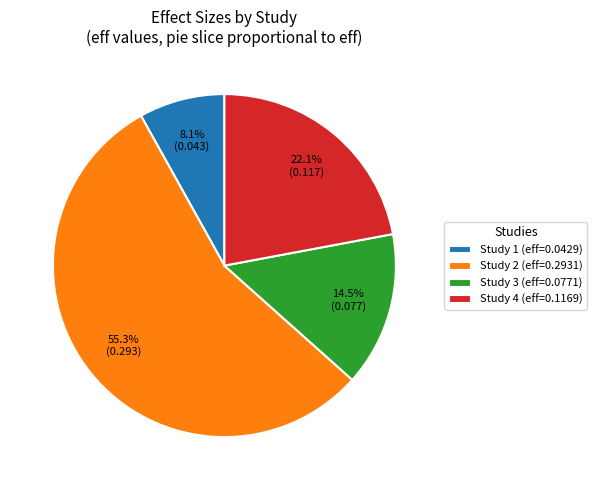

Which category has the biggest portion of the pie?

Study 2 (eff=0.2931)